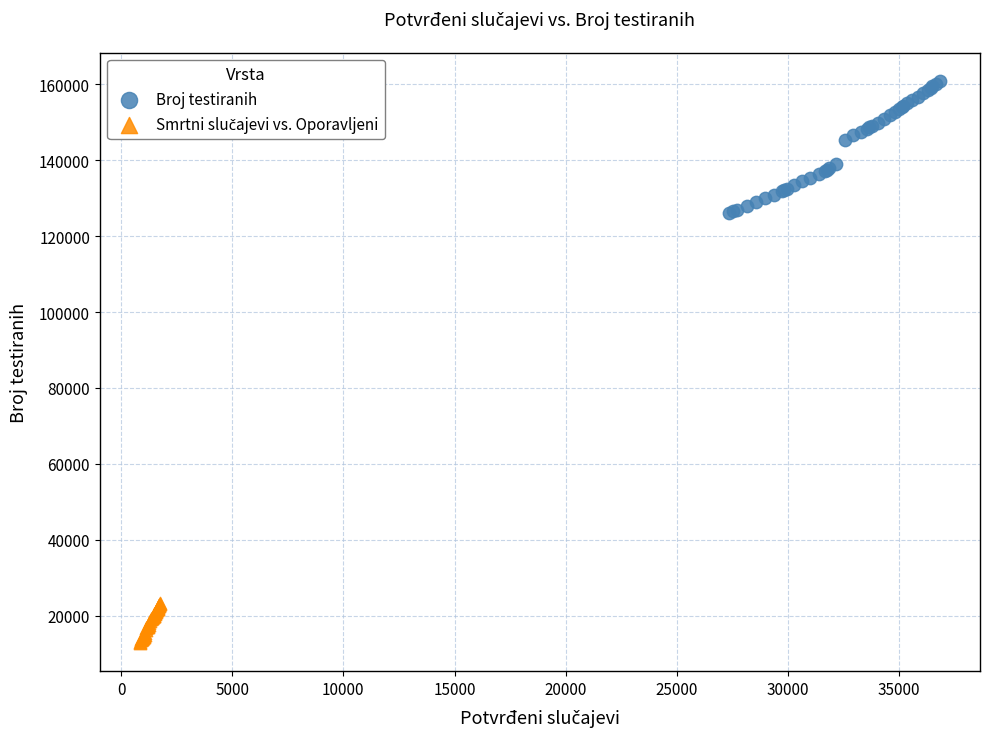

Which series contains the highest Y value?

Broj testiranih